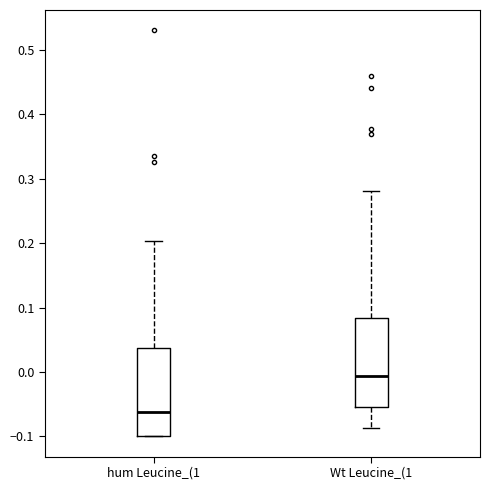

Where does the upper whisker of the box for hum Leucine_(1 end on the y-axis? The values are not printed on the chart, so give them approximately, as read against the axis.

0.20